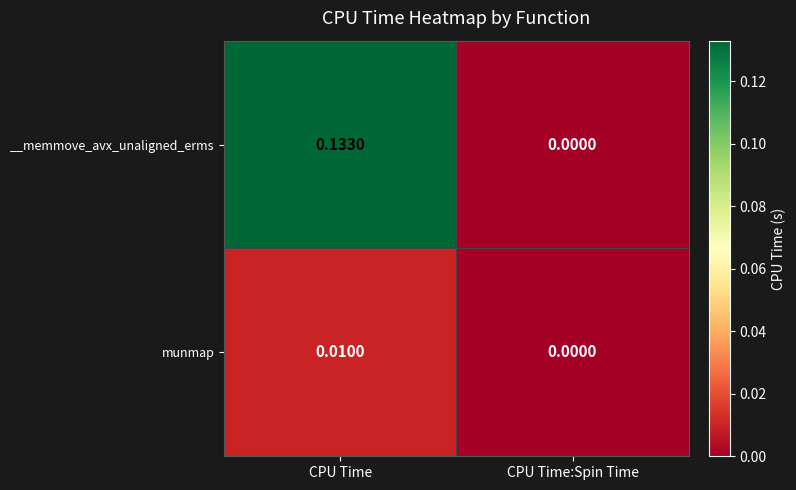

Which series has the largest range (max minus min)?

__memmove_avx_unaligned_erms